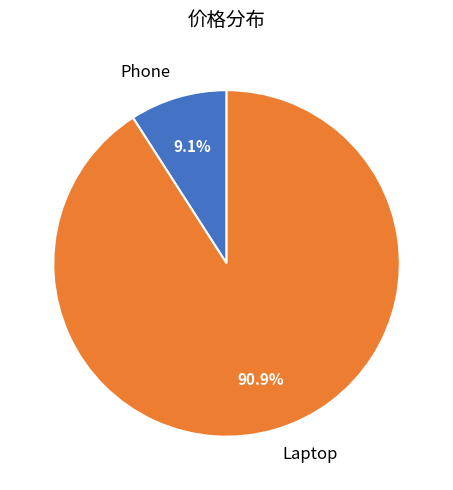

To the nearest percent, what is the difference between the largest and smallest slice percentages?

82%